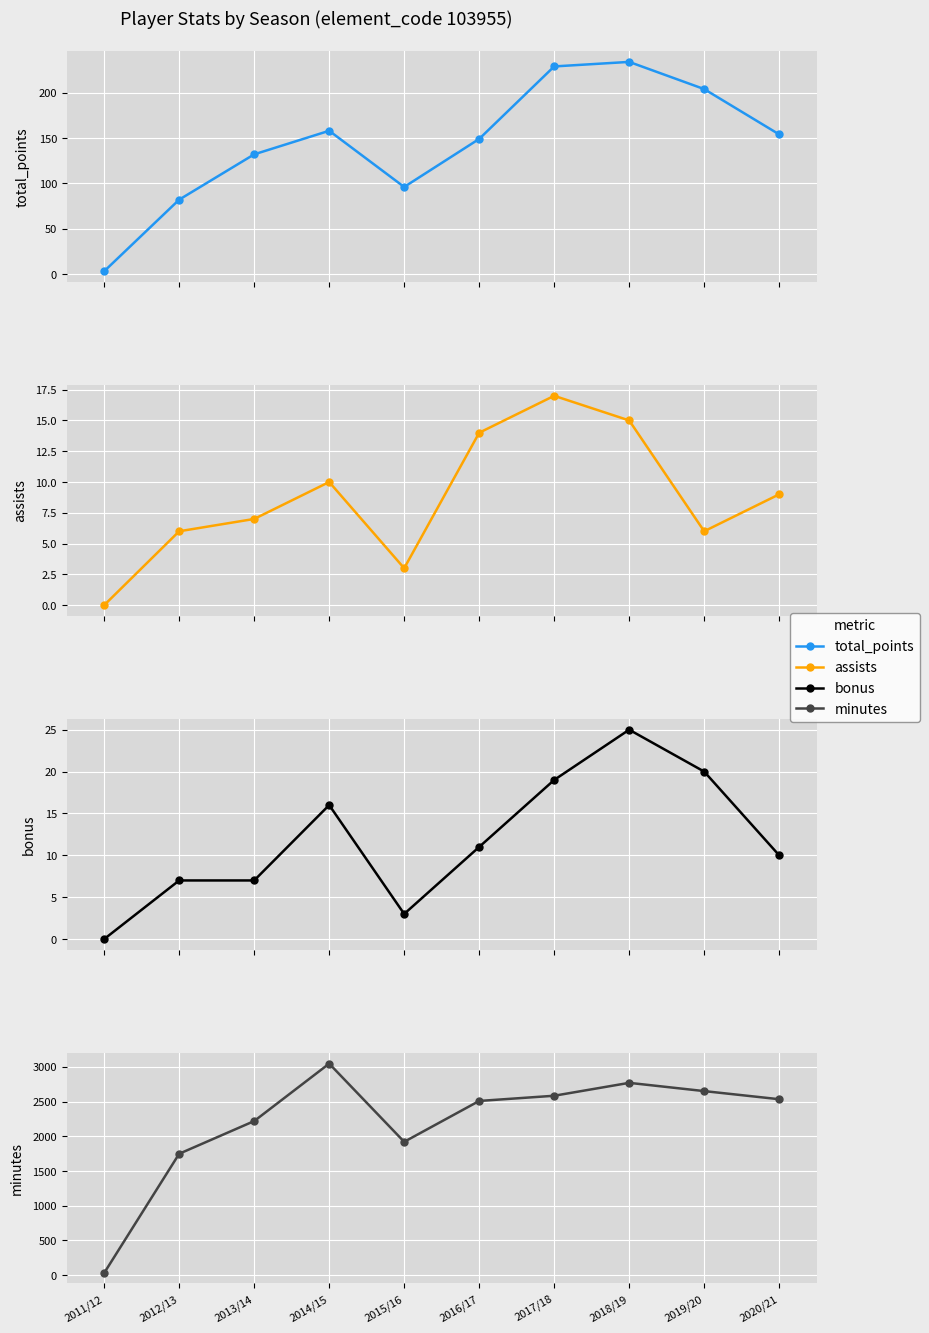

The bonus series shows 16 at 2014/15. True or false?

True